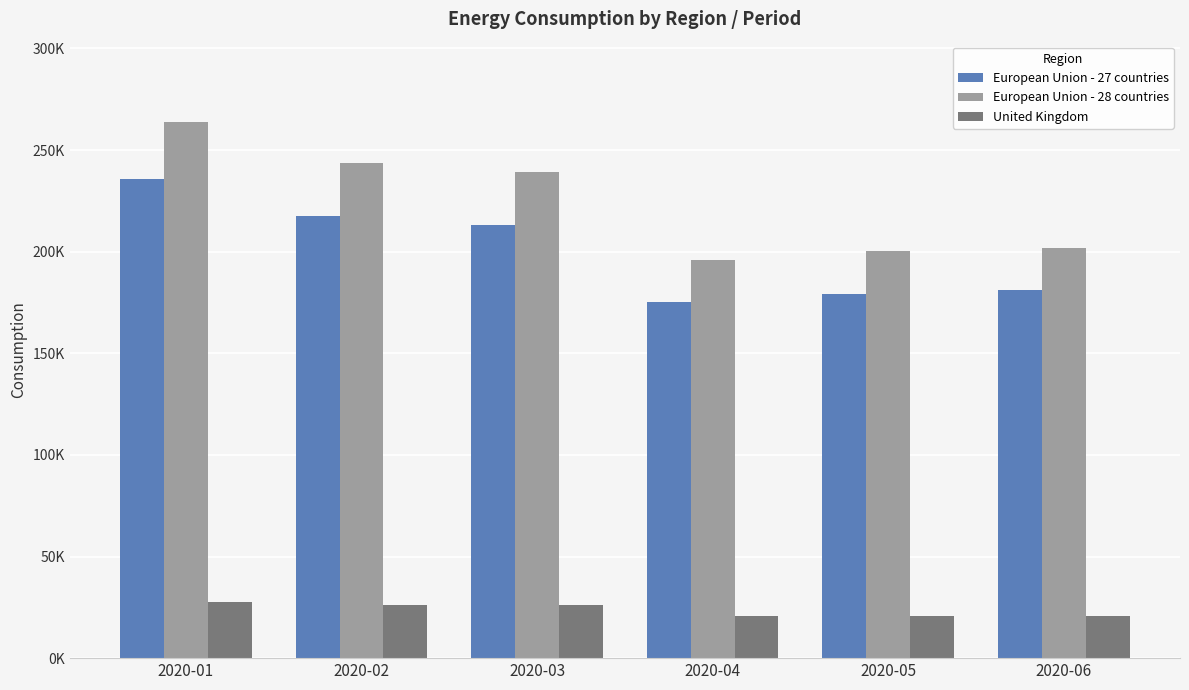

At which category does the chart reach its peak across all series?

2020-01